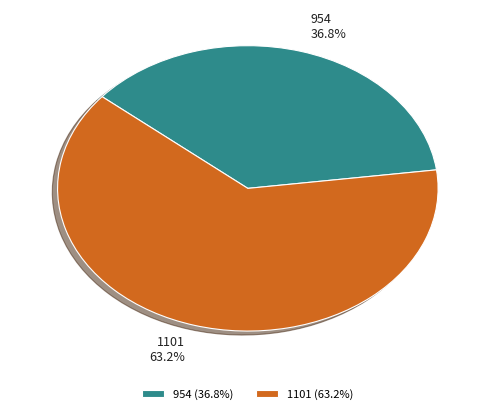

Which has a higher value, 1101 or 954?

1101